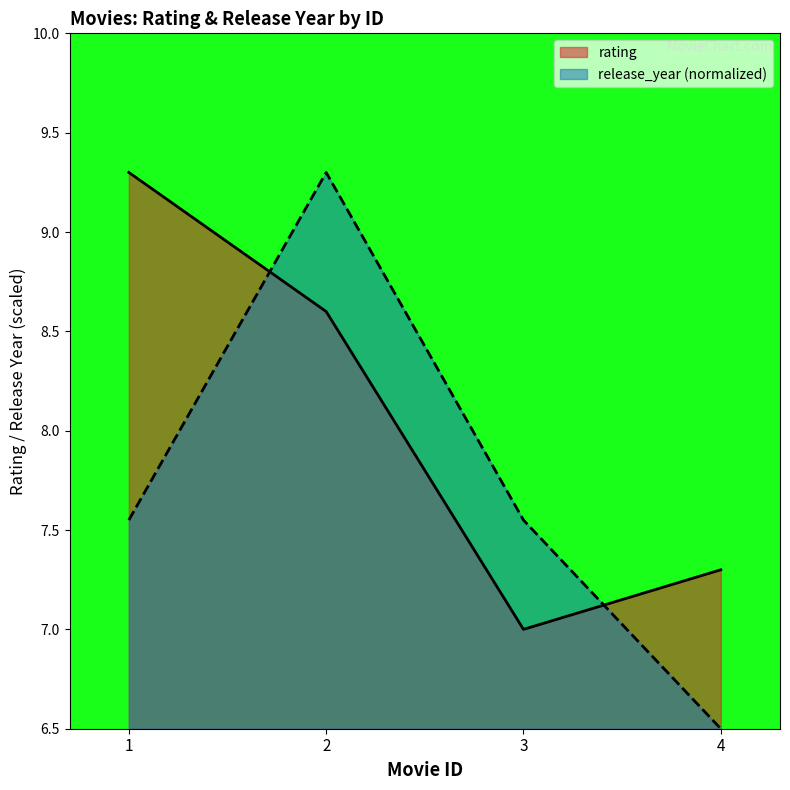

Rank the series at 1 from lowest to highest value.

release_year (normalized), rating